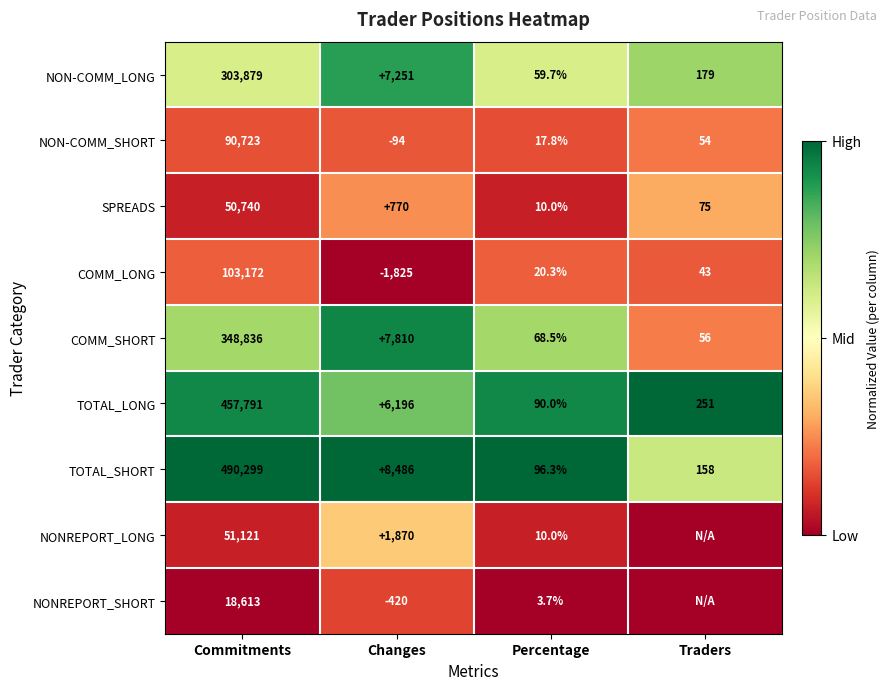

What is the spread (max minus min) of values at Percentage?

92.6